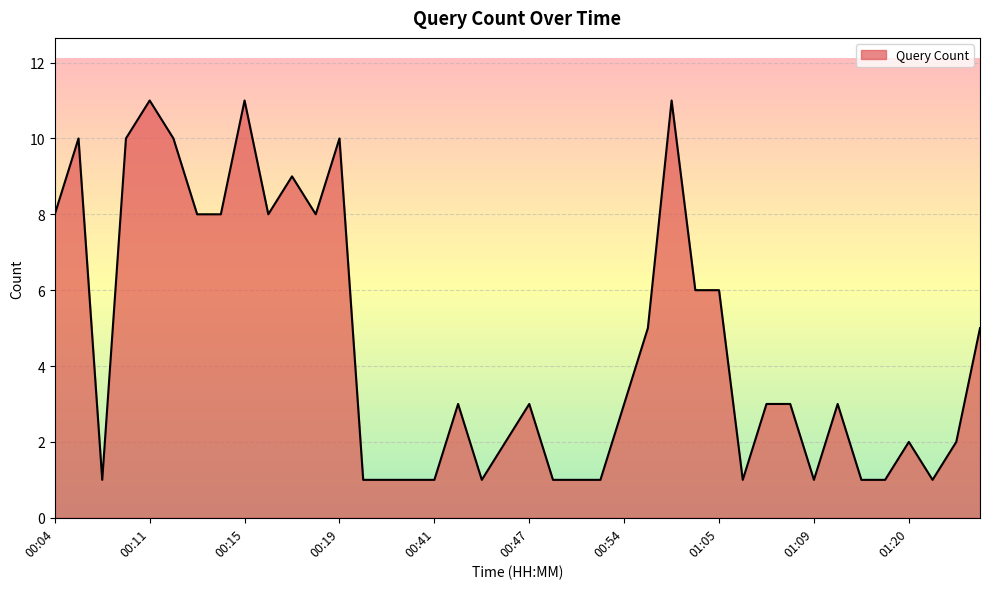

Rank the categories by value from lowest to highest.

00:08, 00:23, 00:27, 00:39, 00:41, 00:45, 00:50, 00:51, 00:52, 01:06, 01:09, 01:16, 01:18, 01:21, 00:46, 01:20, 01:24, 00:42, 00:47, 00:54, 01:07, 01:08, 01:15, 00:58, 01:25, 01:03, 01:05, 00:04, 00:13, 00:14, 00:16, 00:18, 00:17, 00:05, 00:10, 00:12, 00:19, 00:11, 00:15, 00:59